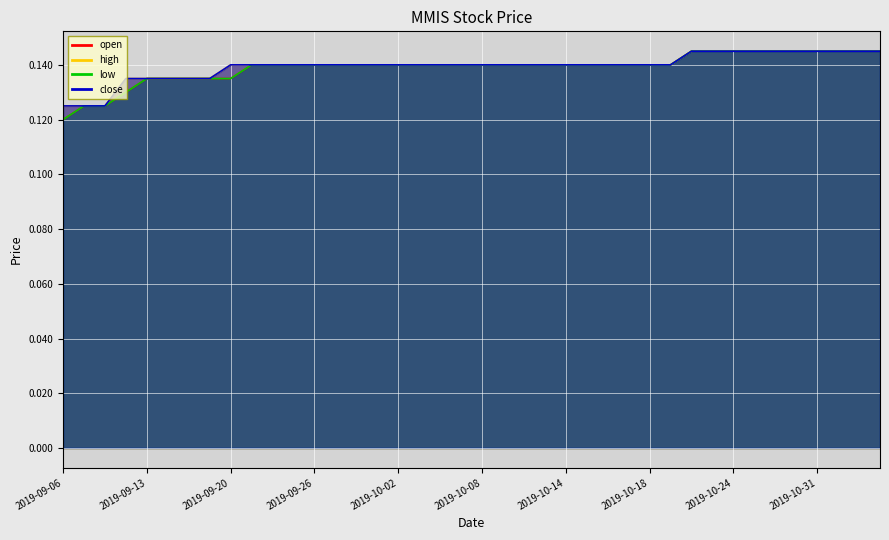

True or false: low and close intersect in this chart.

False